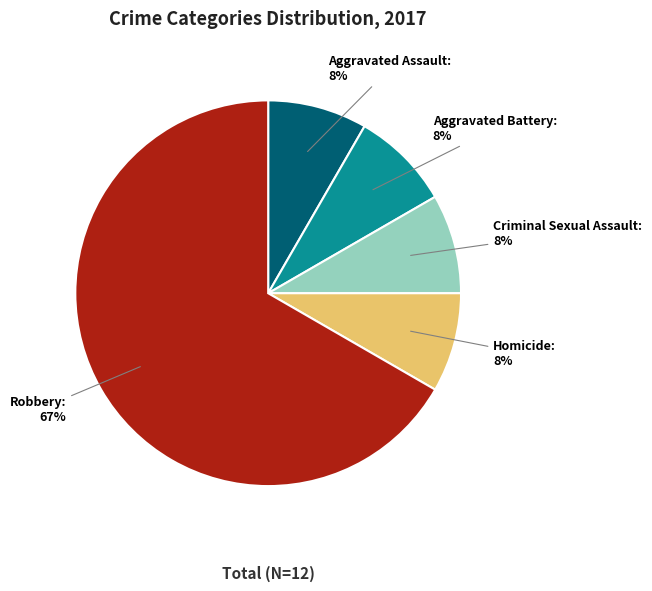

To the nearest percent, what percentage of the pie is Aggravated Assault?

8%